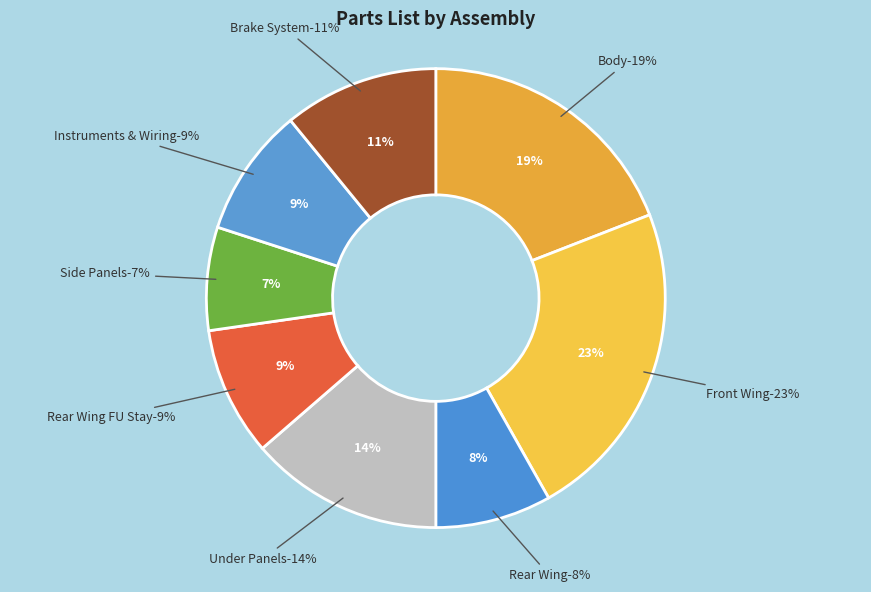

True or false: Rear Wing FU Stay accounts for 9% of the total.

True